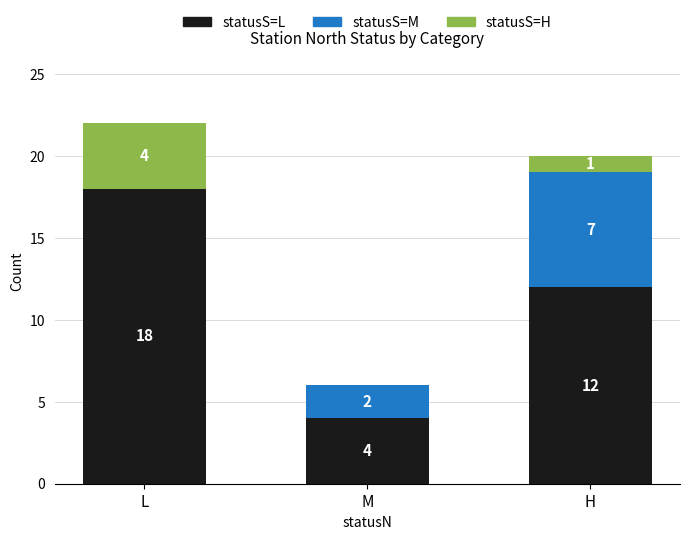

Reading left to right, transcribe the values for statusS=L.

L=18	M=4	H=12